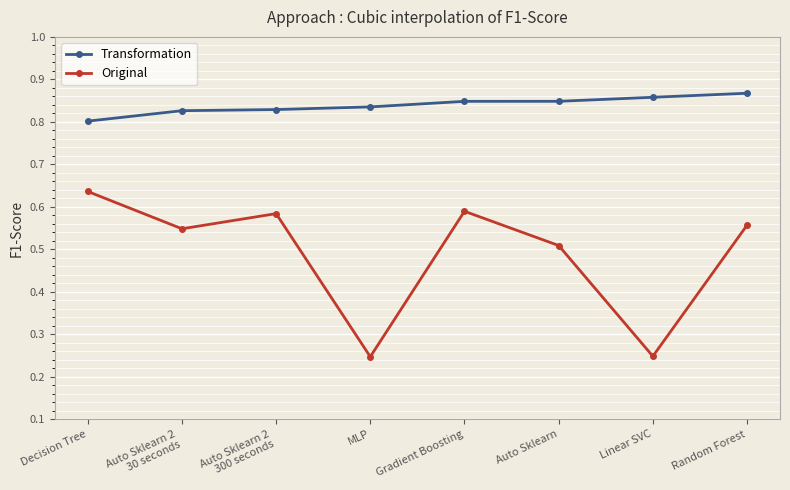

At which label is Transformation closest to 0?

Decision Tree